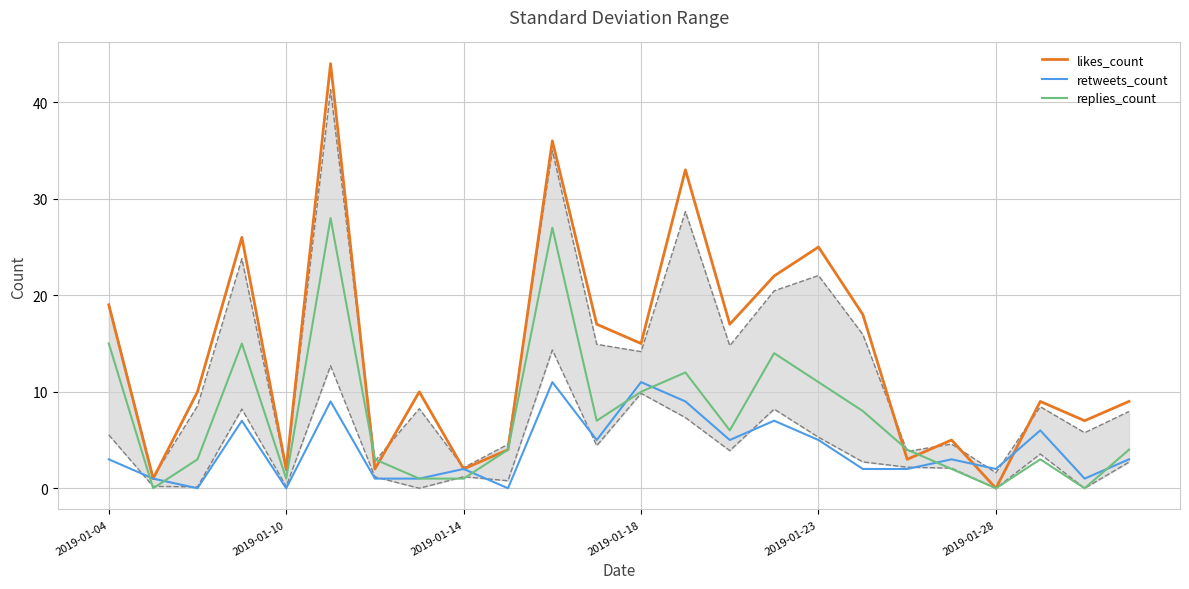

Is the value of likes_count at 2019-01-18 greater than the value of retweets_count at 2019-01-18?

Yes